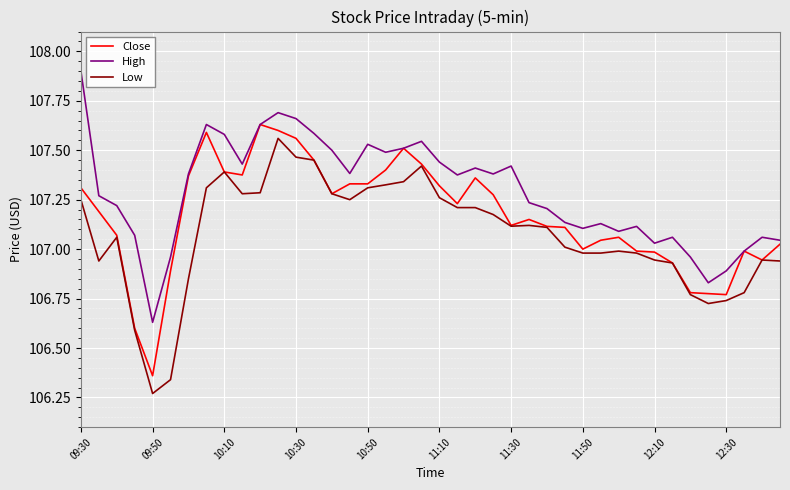

Does the chart display data point markers on the line(s)?

No